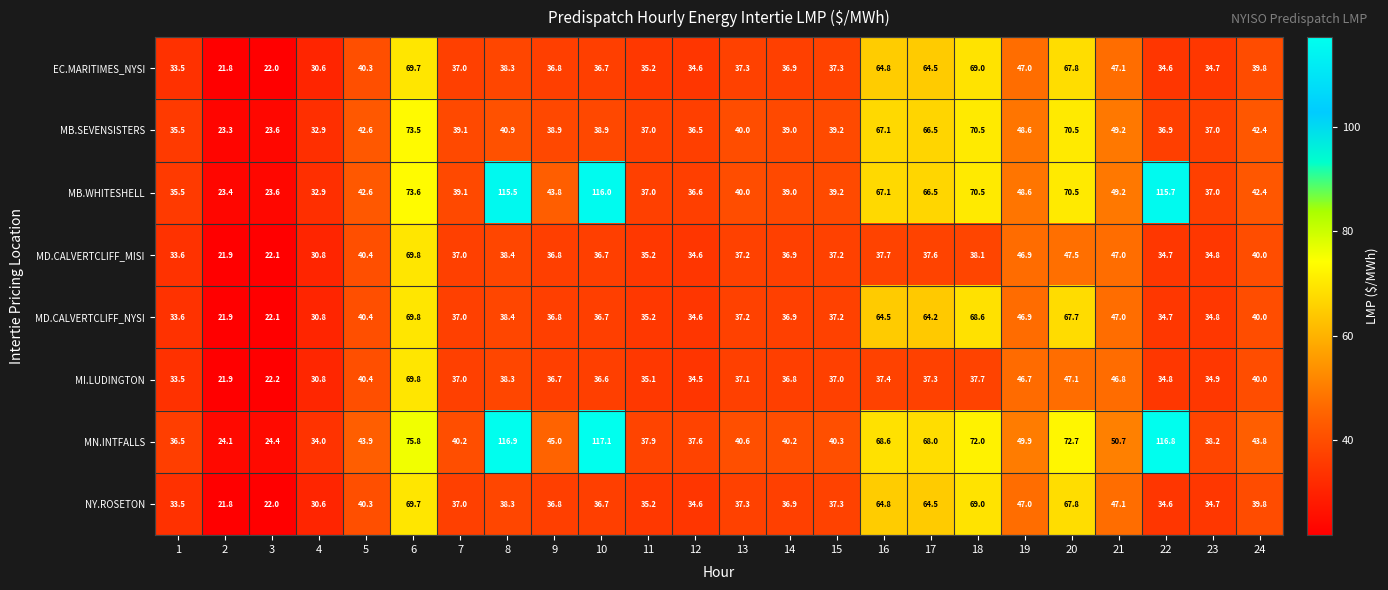

Where does the EC.MARITIMES_NYSI series first go above 37?

5